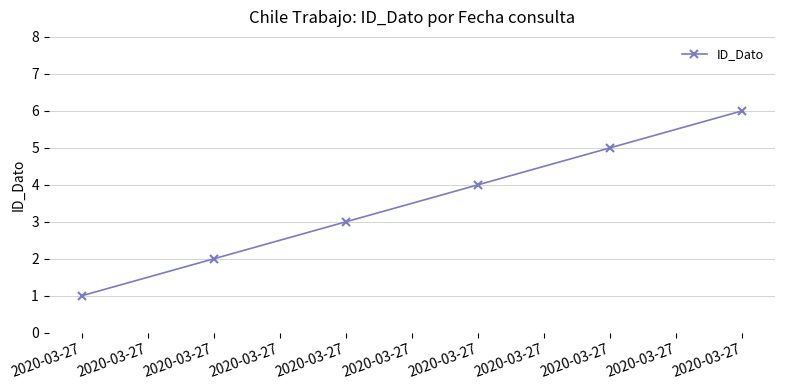

What is the smallest value displayed?

1